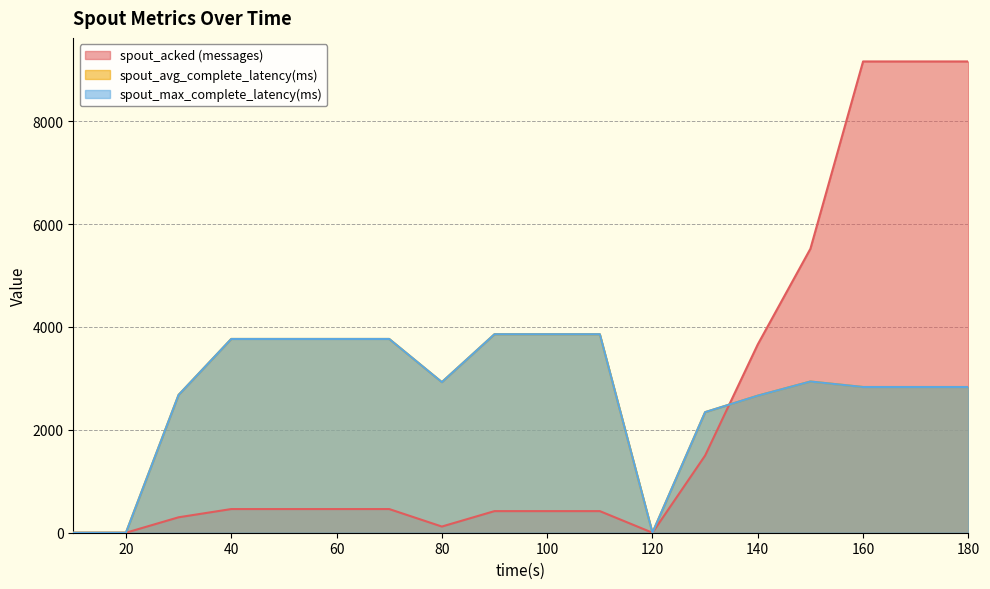

How many intersections are there between spout_acked (messages) and spout_max_complete_latency(ms)?

1